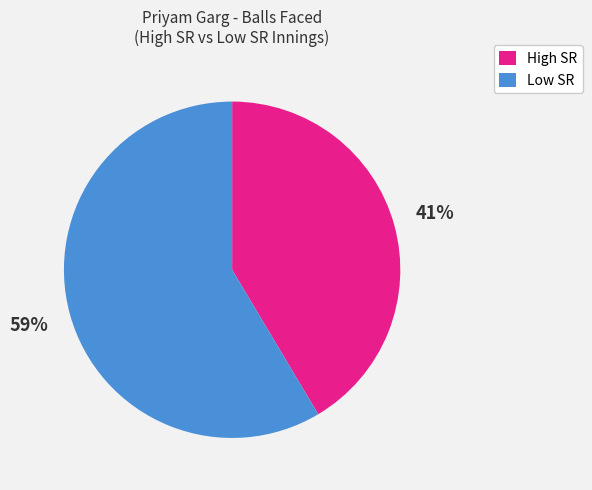

To the nearest percent, what portion does High SR represent?

41%